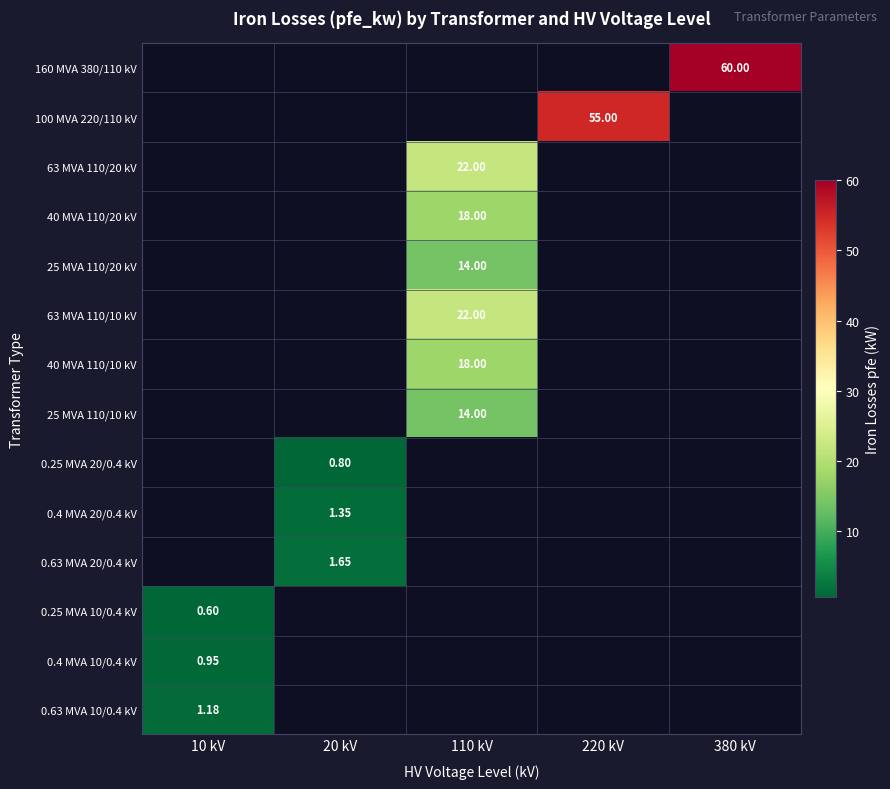

Read the 0.63 MVA 20/0.4 kV value at 20 kV.

1.6